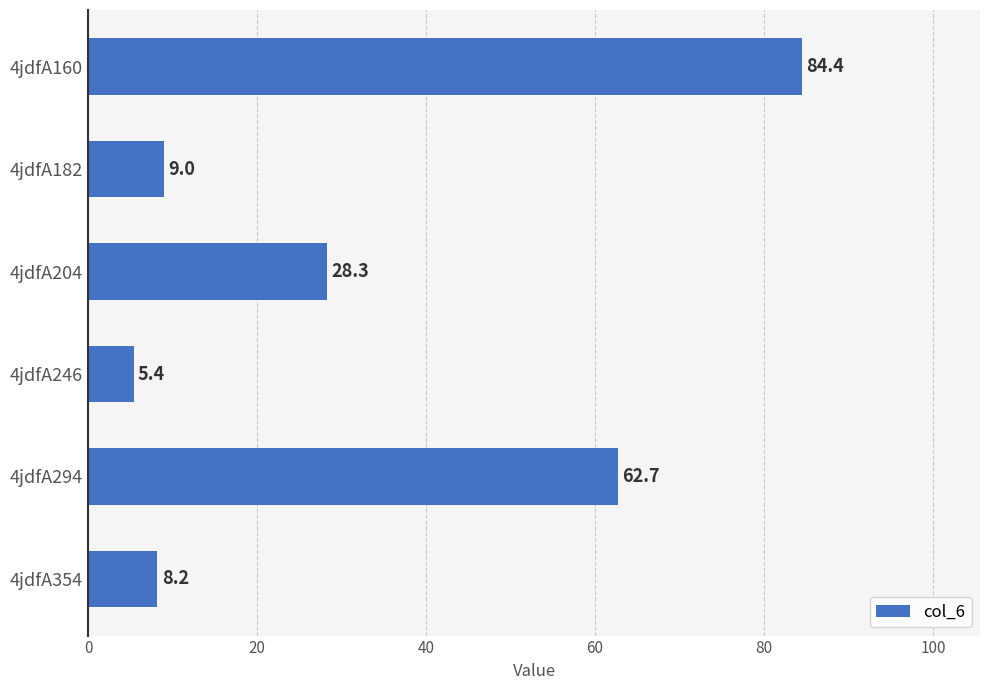

Rank the categories by value from lowest to highest.

4jdfA246, 4jdfA354, 4jdfA182, 4jdfA204, 4jdfA294, 4jdfA160